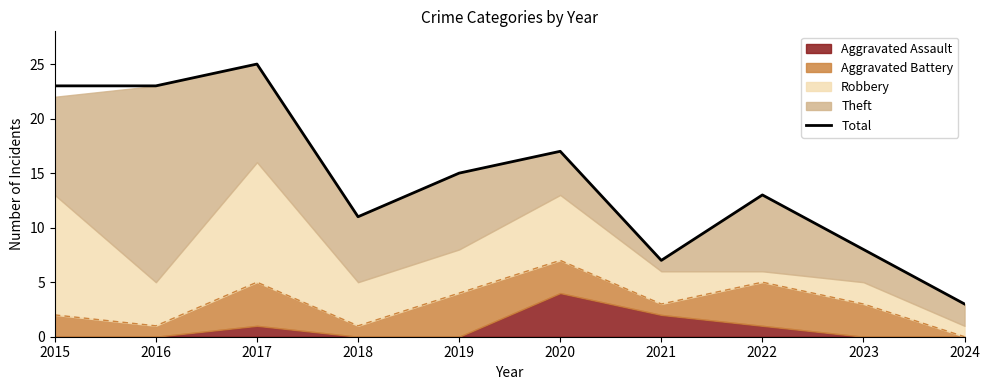

What is the average value?

14